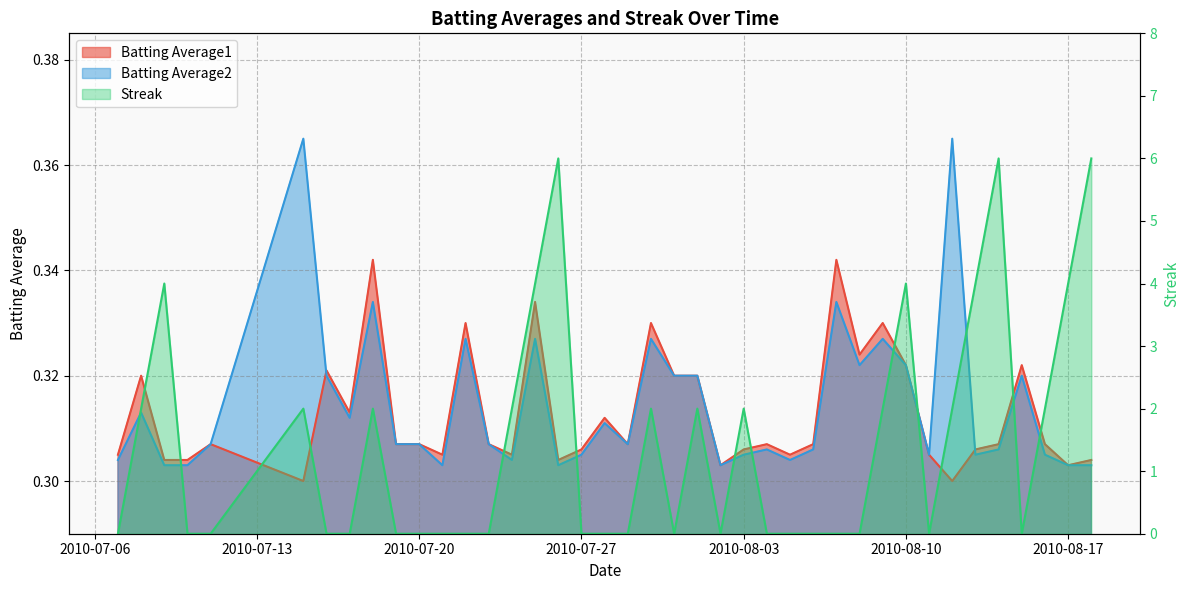

What is the total value across all series at 2010-08-12?

2.7